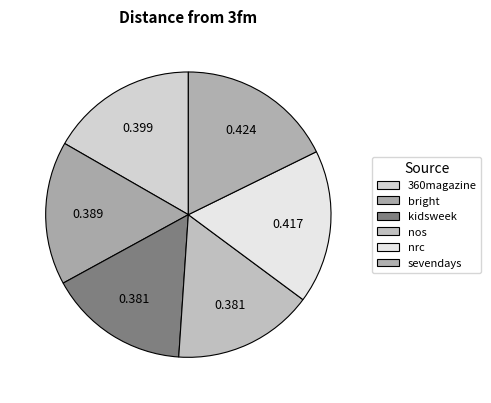

To the nearest percent, what is the average slice percentage?

17%